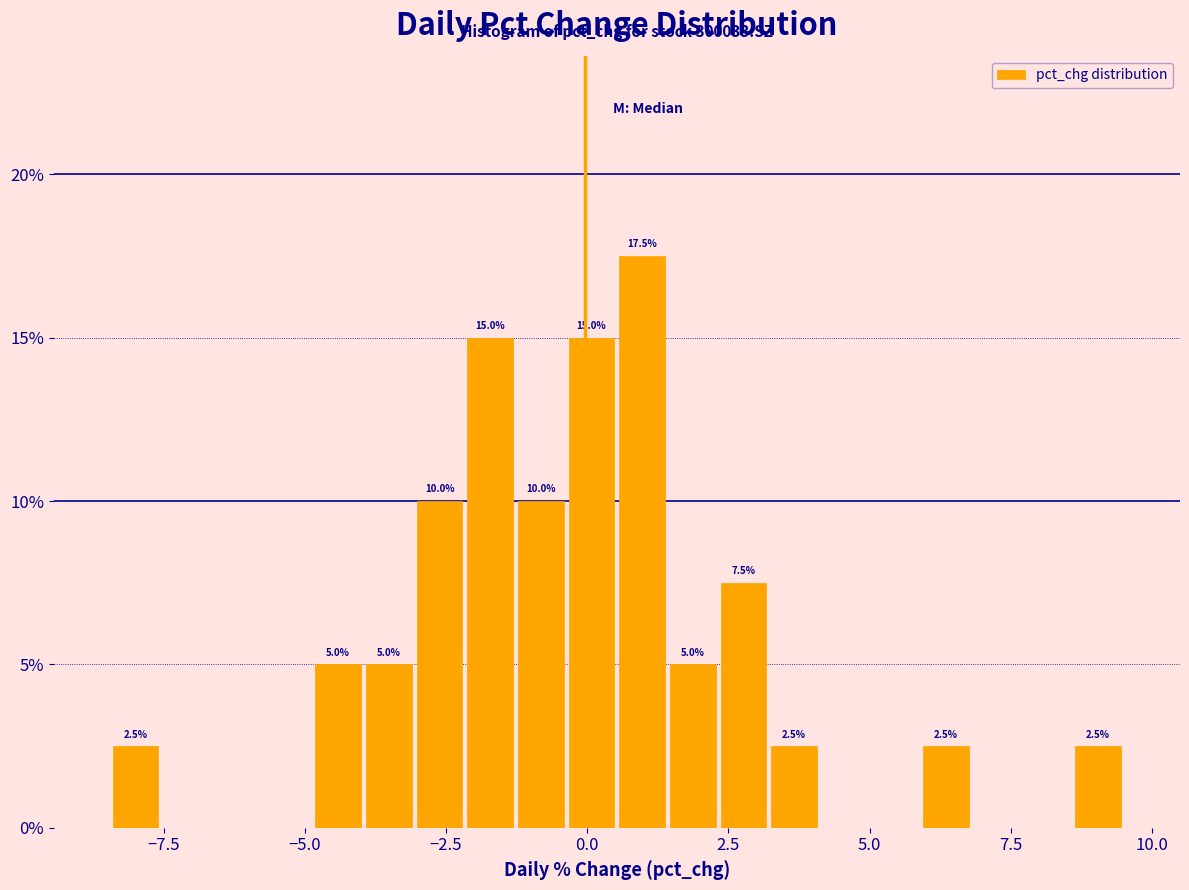

Around what value on the x-axis is the tallest bar? Give the approximate position of its centre, as read against the axis.

1.0